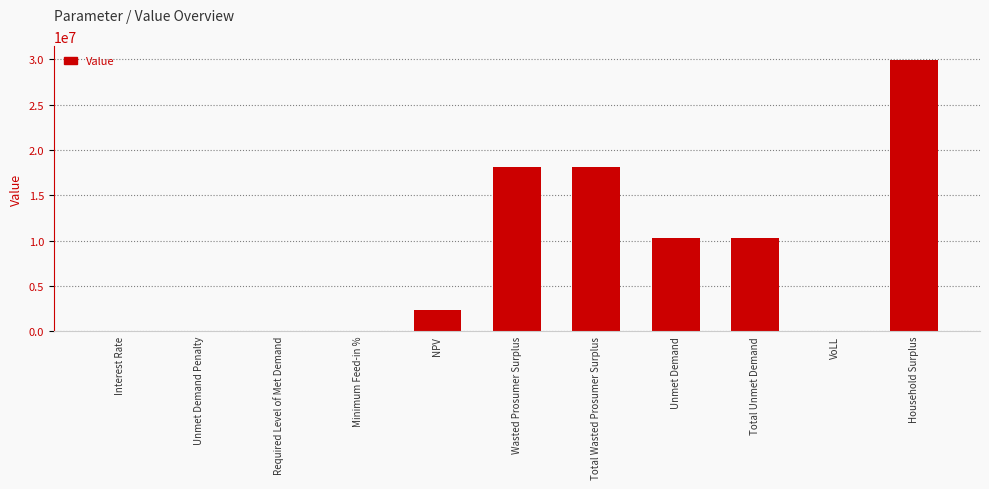

Between Household Surplus and Unmet Demand Penalty, which is larger?

Household Surplus